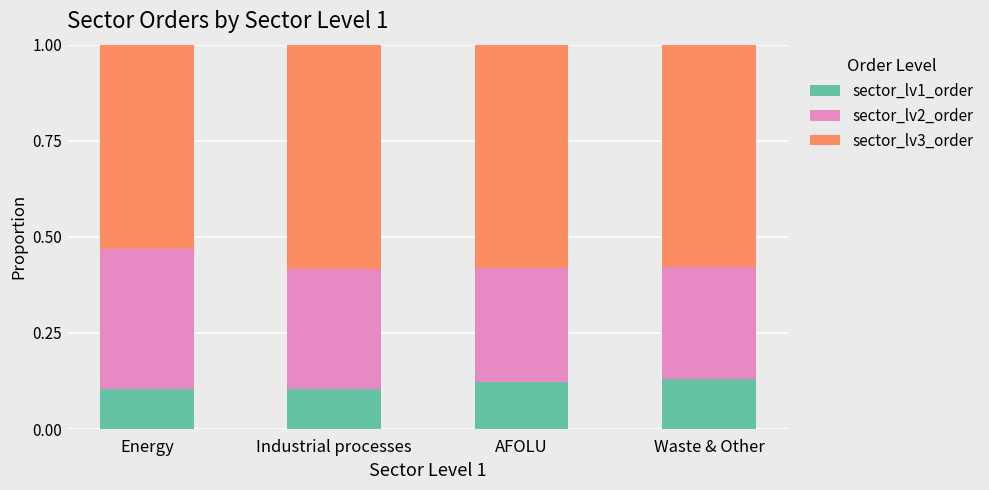

The sector_lv1_order series shows 0.0 at Energy. True or false?

False